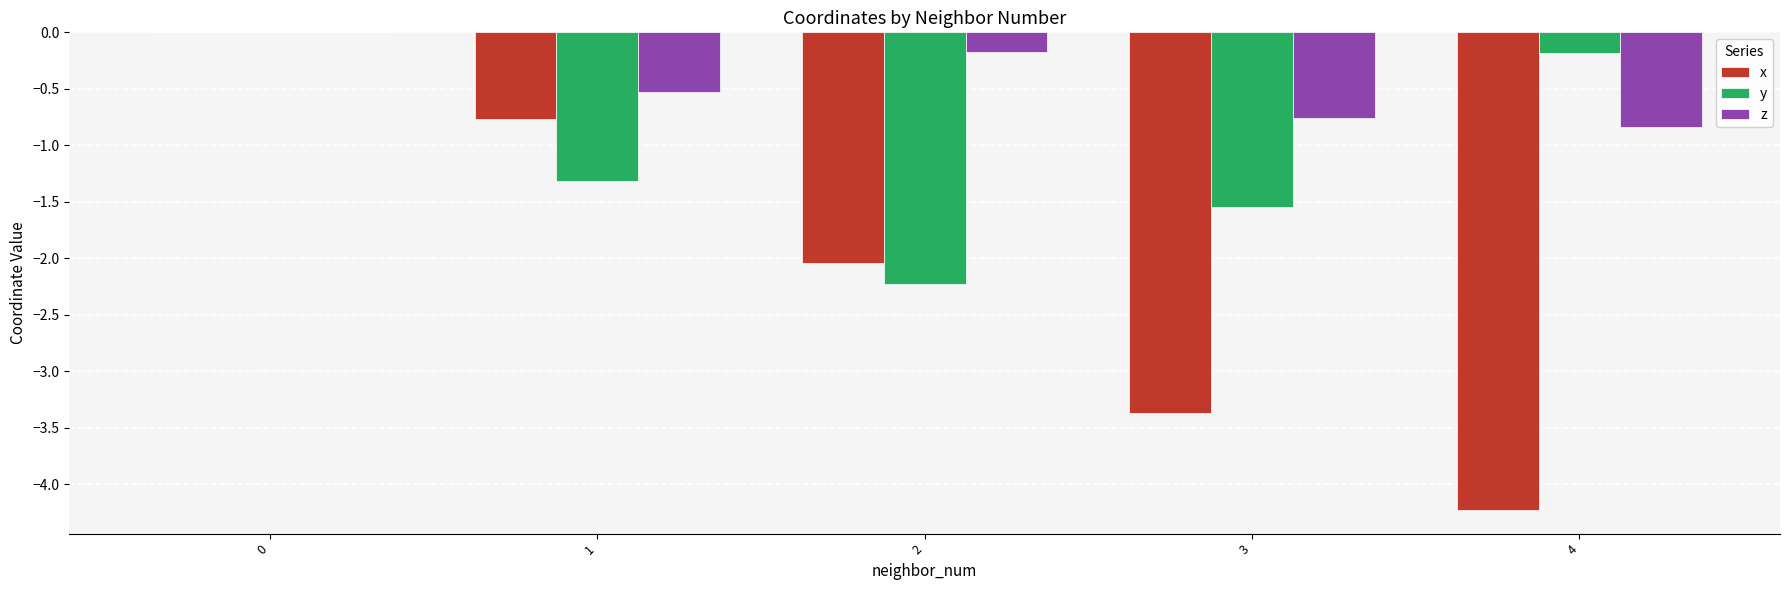

True or false: z has a value of 0.0 at 0.

True